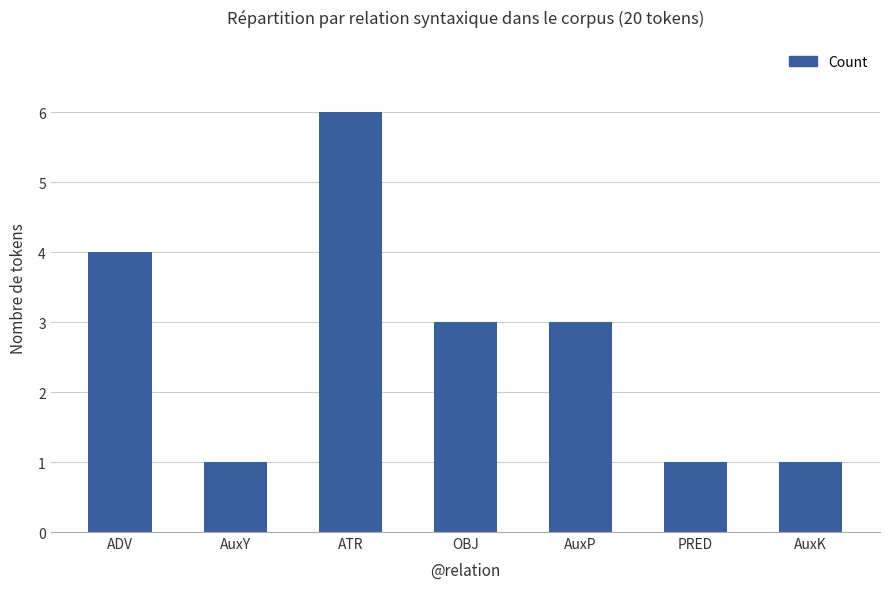

What is the average value?

3